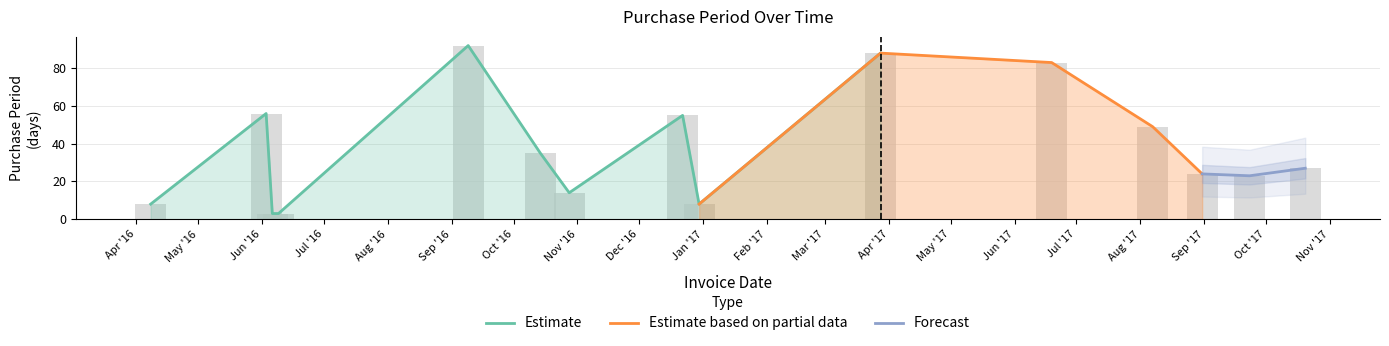

Reading left to right, list all the values displayed in this chart.

8	56	3	3	92	35	14	55	8	88	83	49	24	23	27